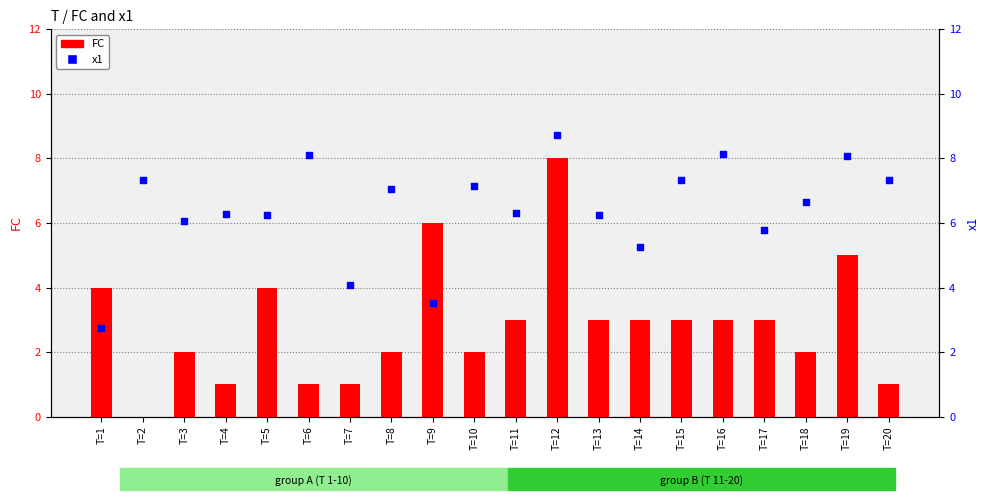

What is the total value across all series at T=10?

9.2